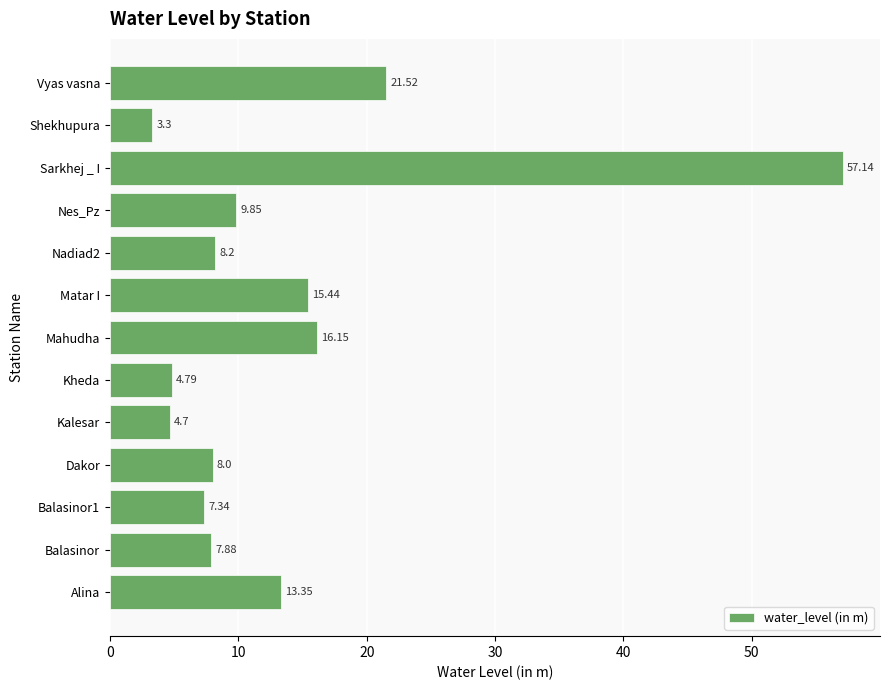

Are the bars grouped side by side (vs. stacked)?

No